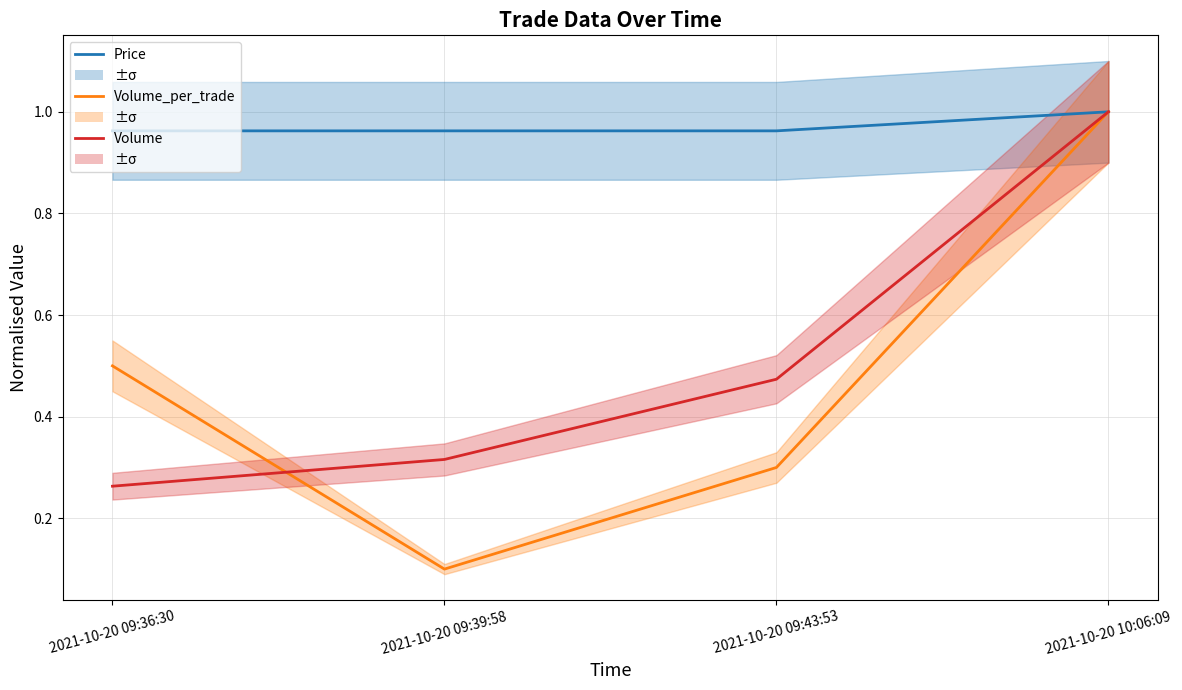

Rank the series at 2021-10-20 09:36:30 from highest to lowest value.

Price, Volume_per_trade, Volume